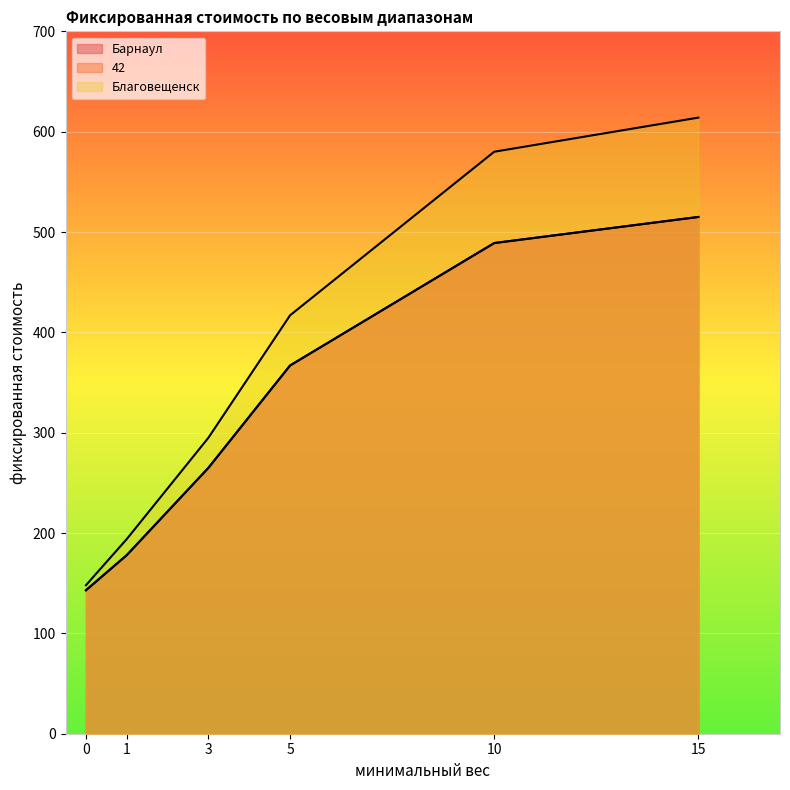

Does the chart display data point markers on the line(s)?

No